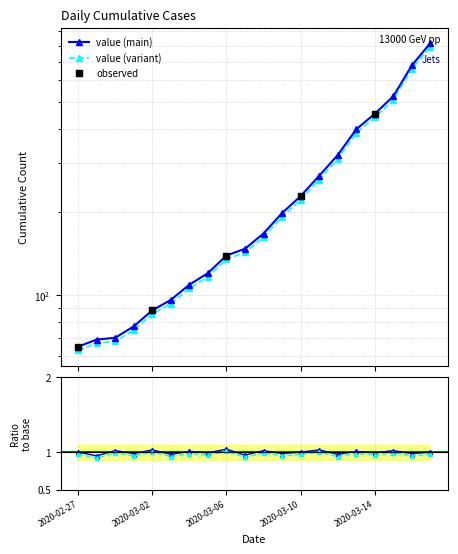

What is the ratio of the value at 2020-03-02 to the value at 2020-03-01?

1.1